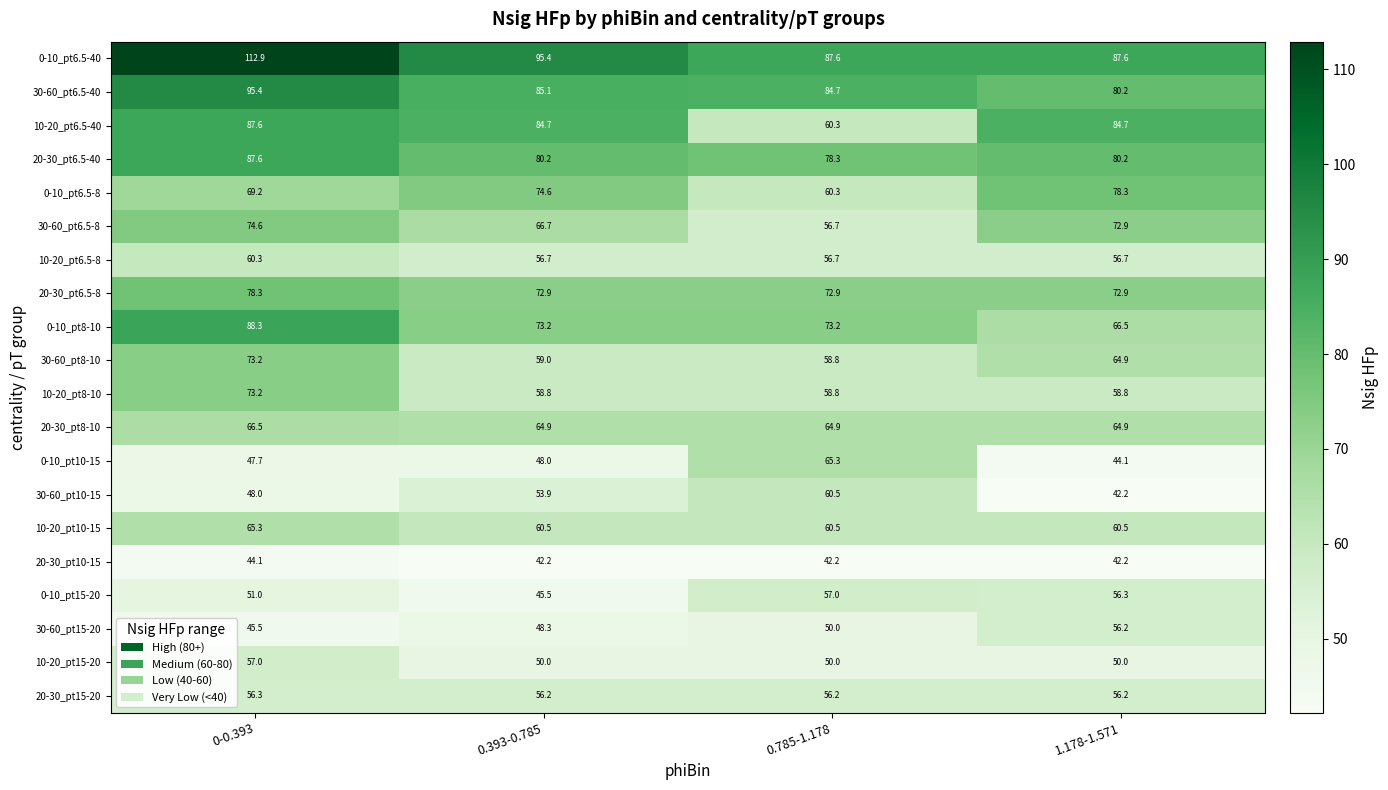

True or false: 10-20_pt15-20 has a value of 57.0 at 0-0.393.

True